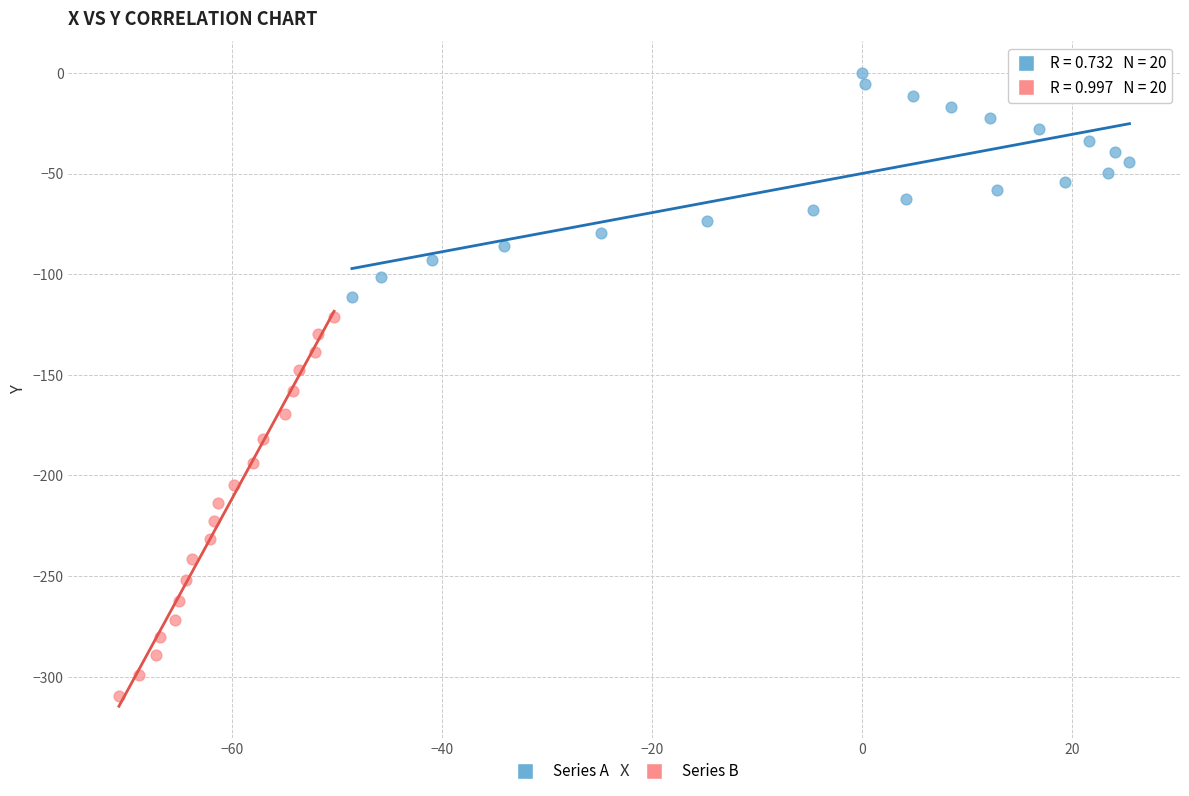

Which series reaches the maximum Y coordinate?

Series A